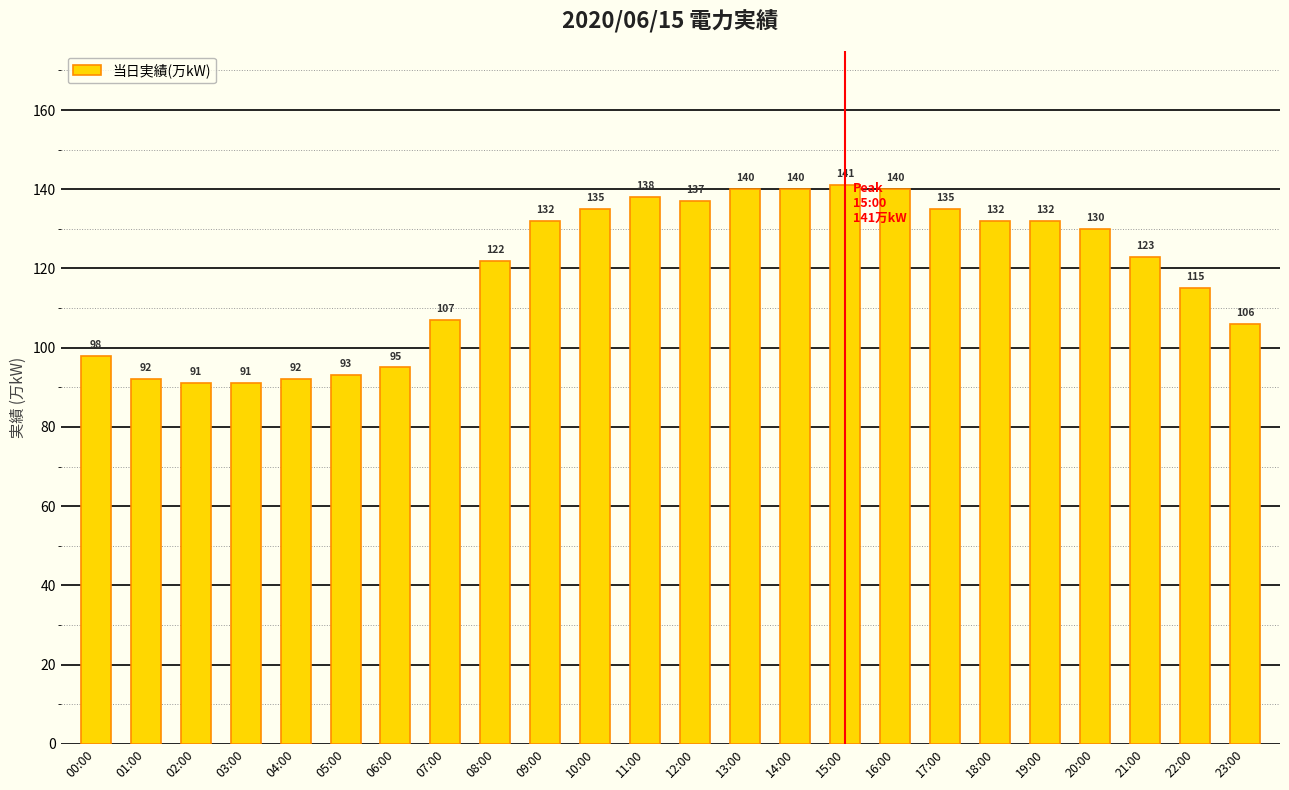

What is the label of the 2nd bar from the left?

01:00